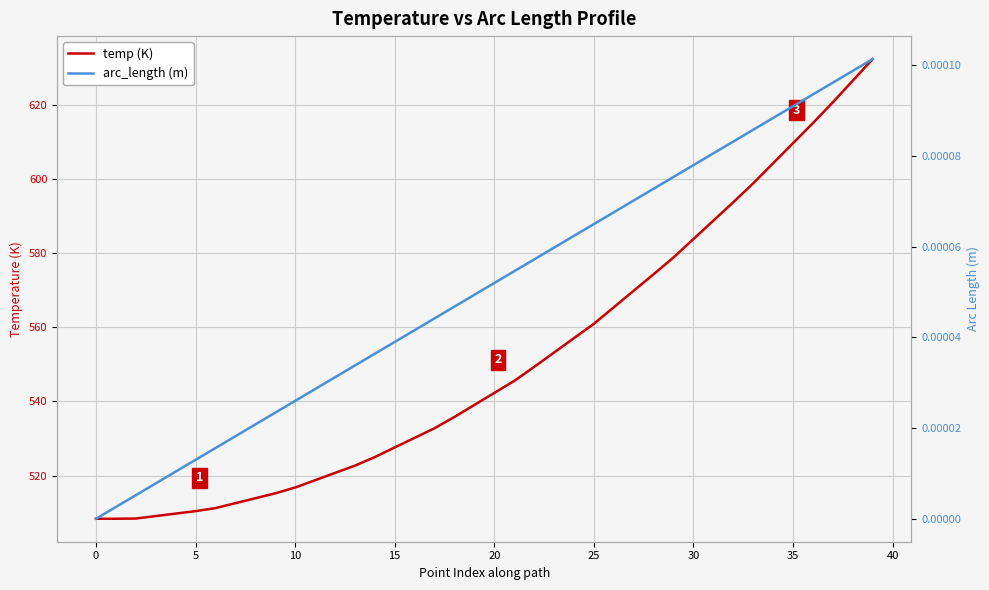

What is the greatest value displayed?

632.3